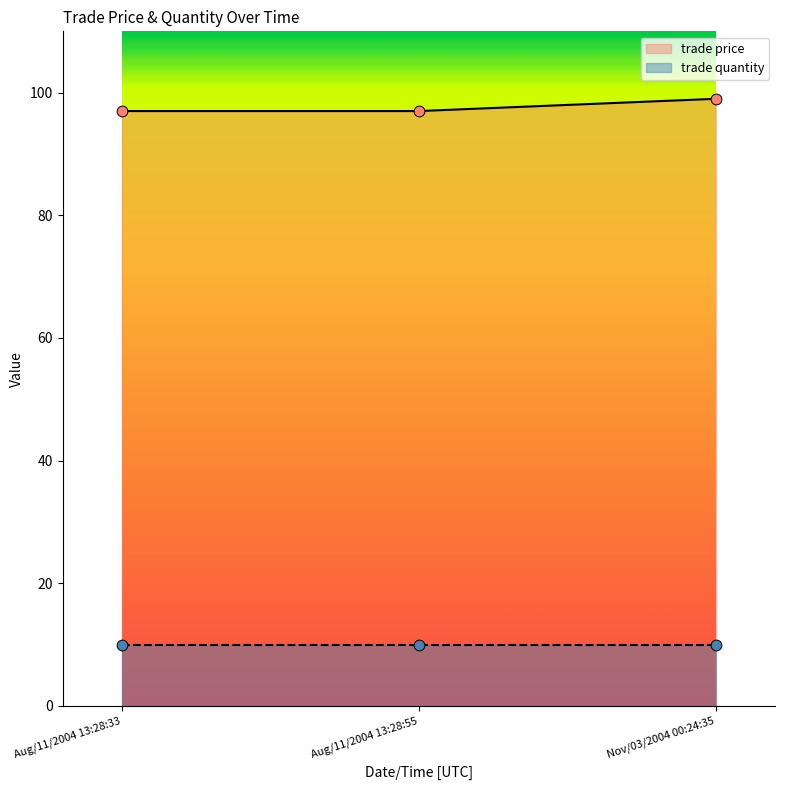

Which has a higher value, Aug/11/2004 13:28:33 or Nov/03/2004 00:24:35?

Nov/03/2004 00:24:35